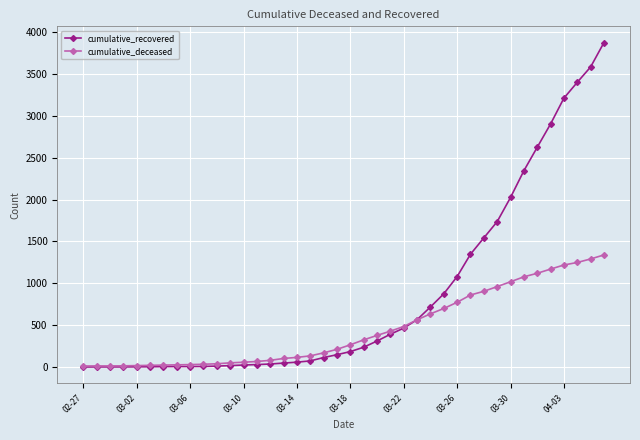

Count the number of data series in this chart.

2